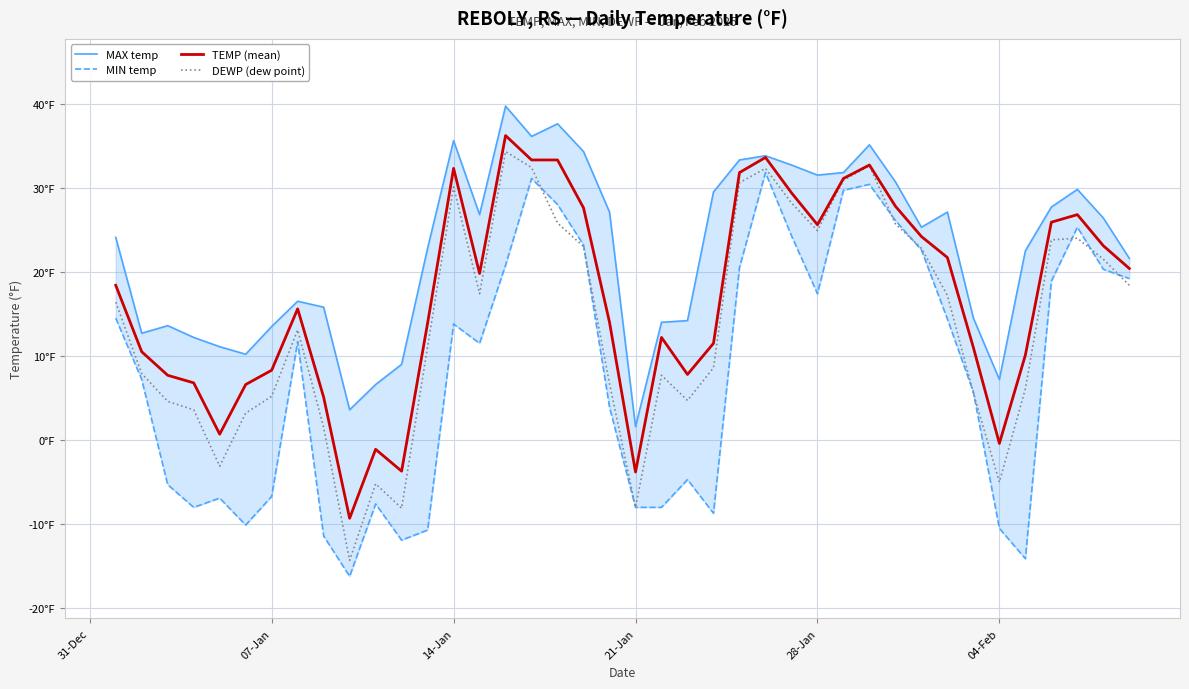

True or false: TEMP (mean) and MAX temp cross at least once.

False